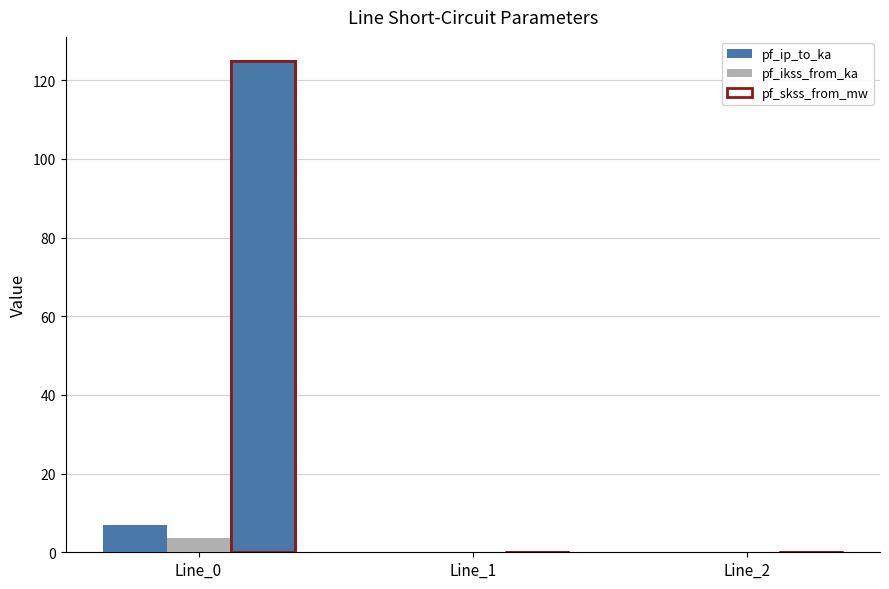

List the labels in order of pf_ikss_from_ka value, largest first.

Line_0, Line_1, Line_2